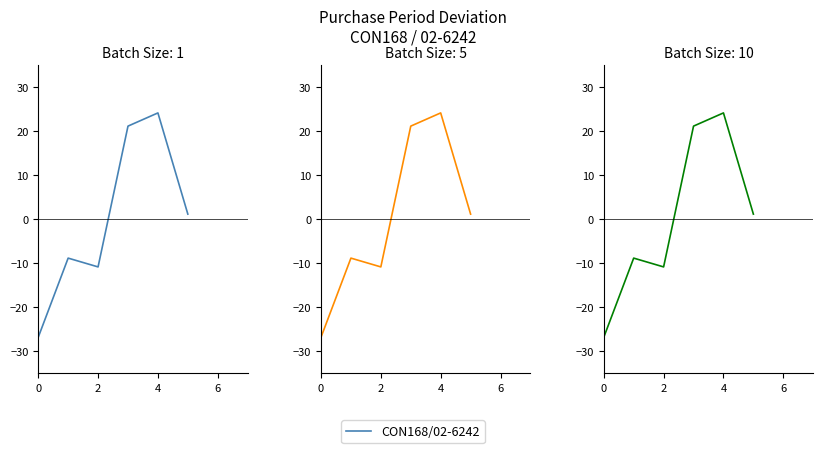

How many lines are shown in the chart?

1